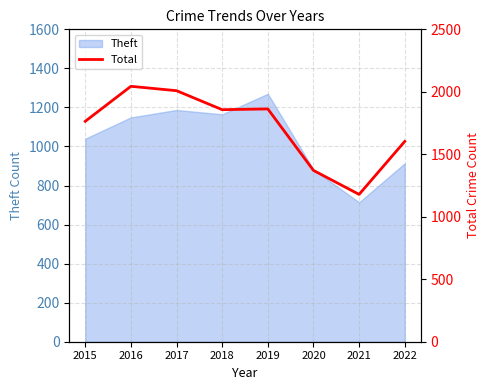

At which label does Theft reach its peak?

2019